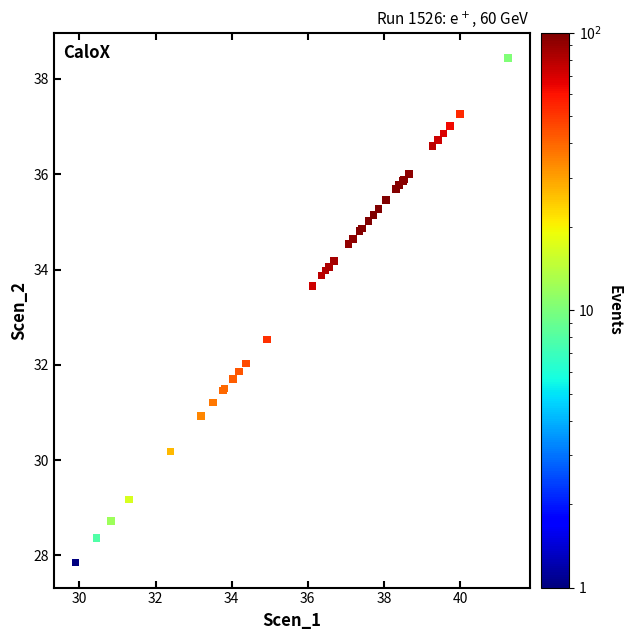

What Y value in the scatter plot is closest to 33?

32.5